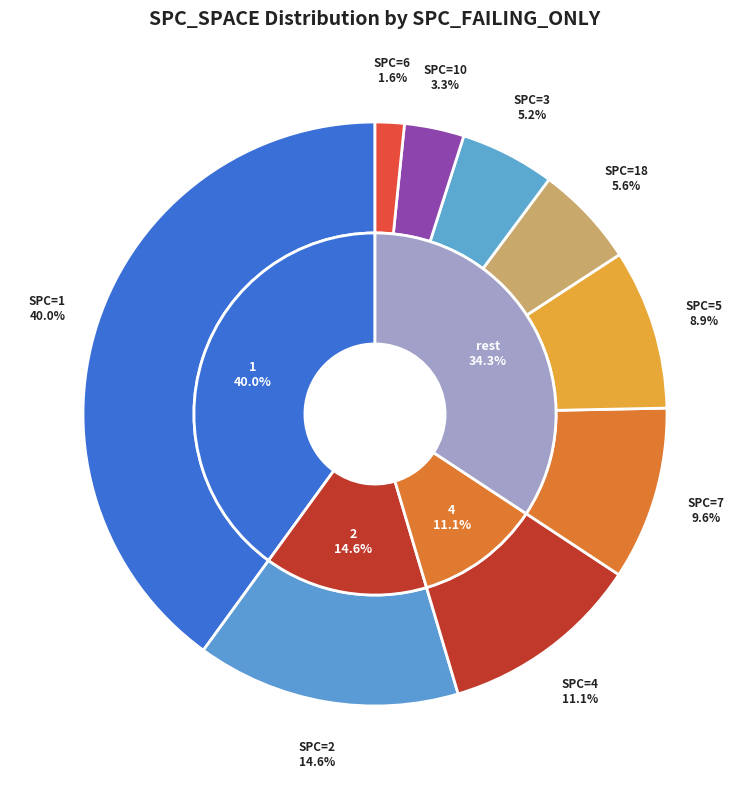

Is 1 the majority of the pie?

No